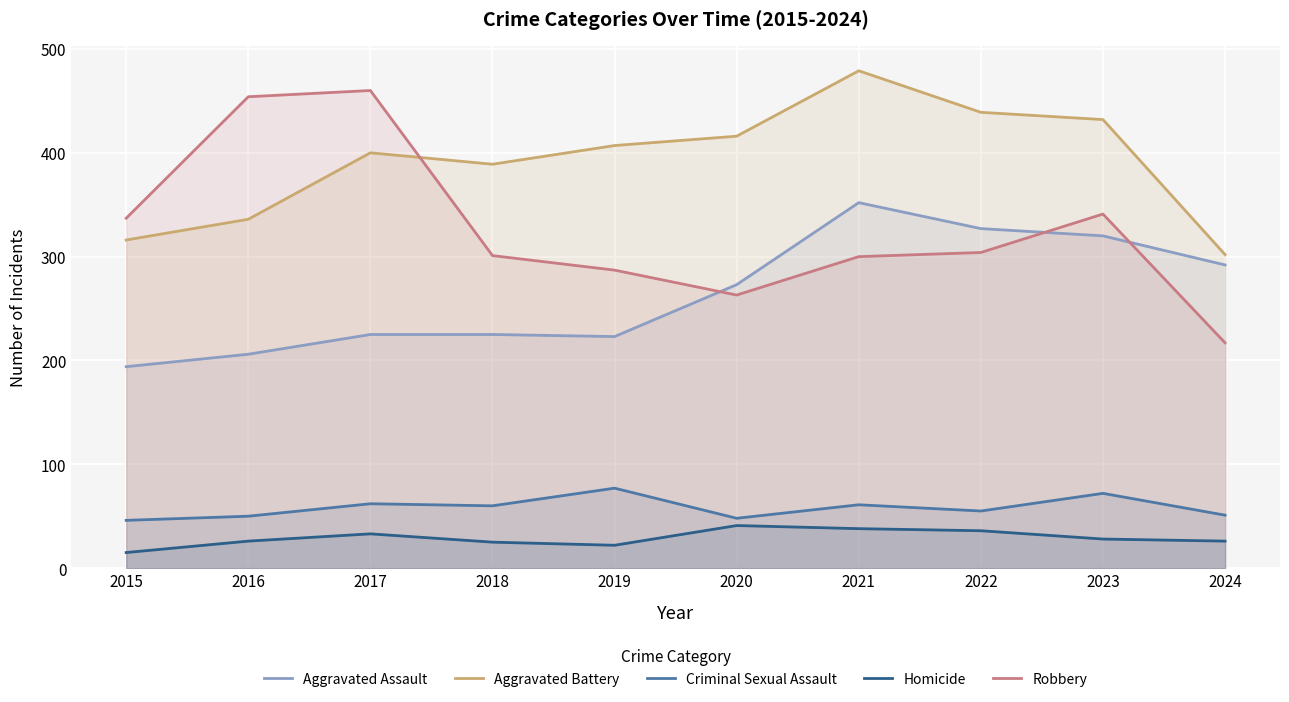

At which category does Robbery reach its first local peak?

2017